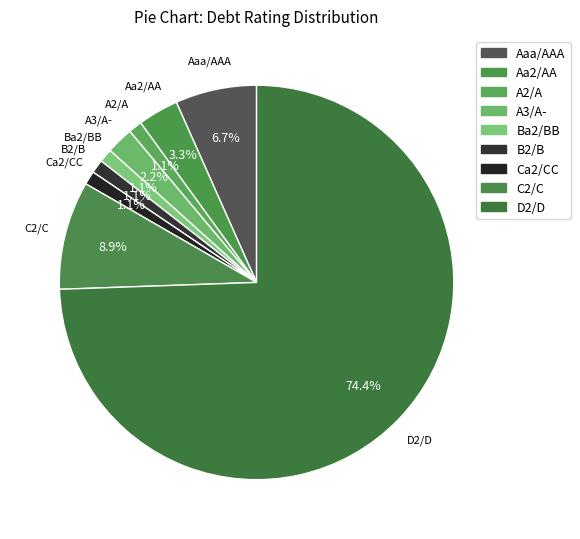

How many segments does this pie chart have?

9